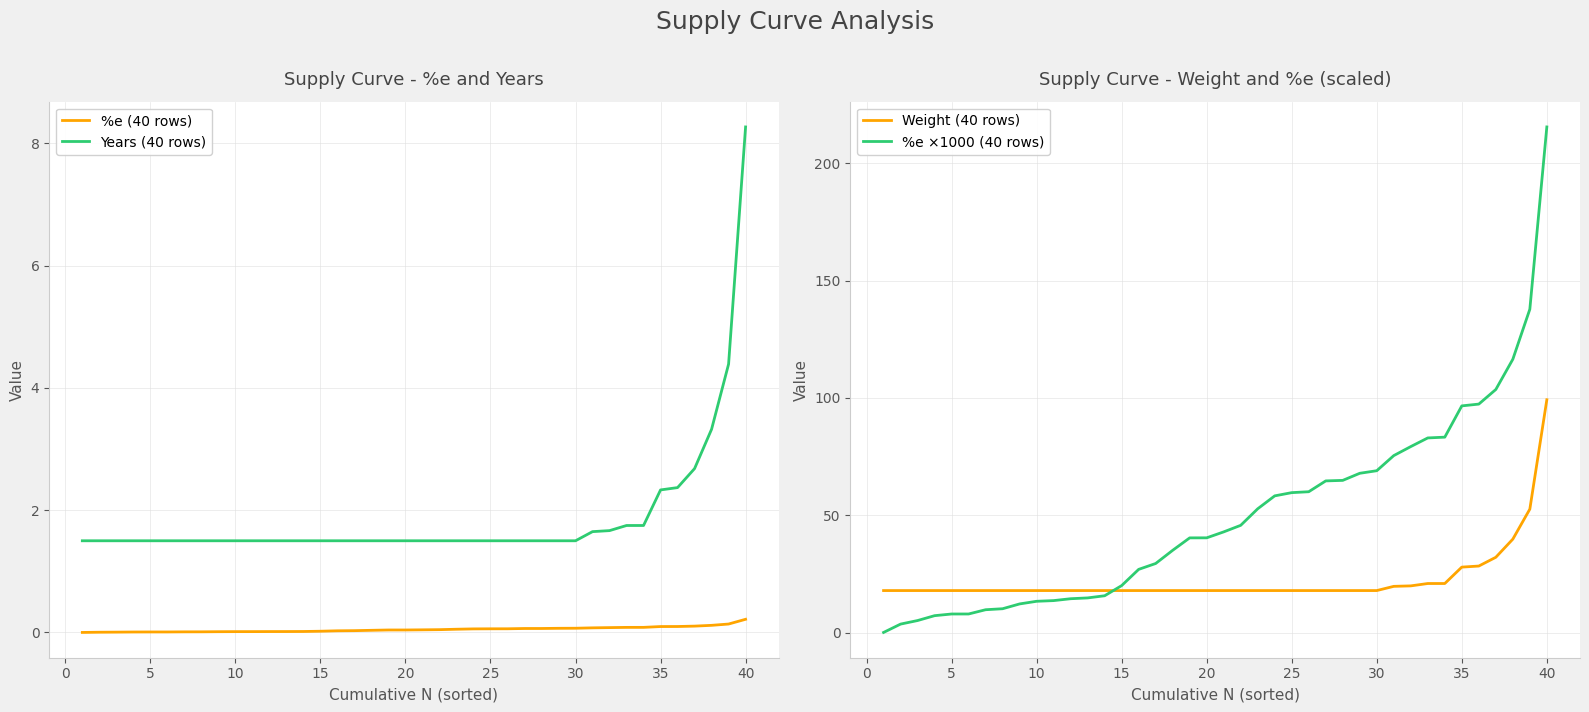

Which series has the largest total across all categories?

%e ×1000 (40 rows)